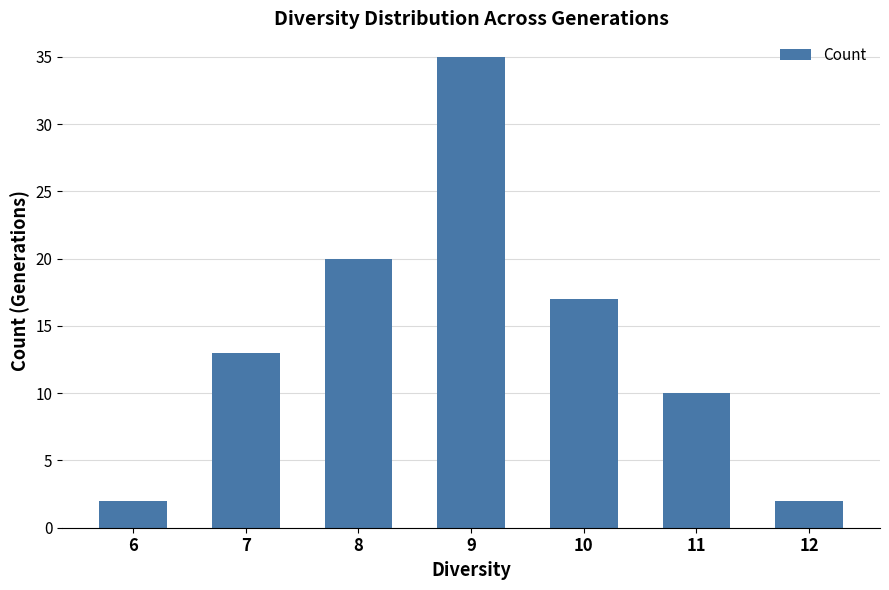

Between 7 and 6, which is larger?

7